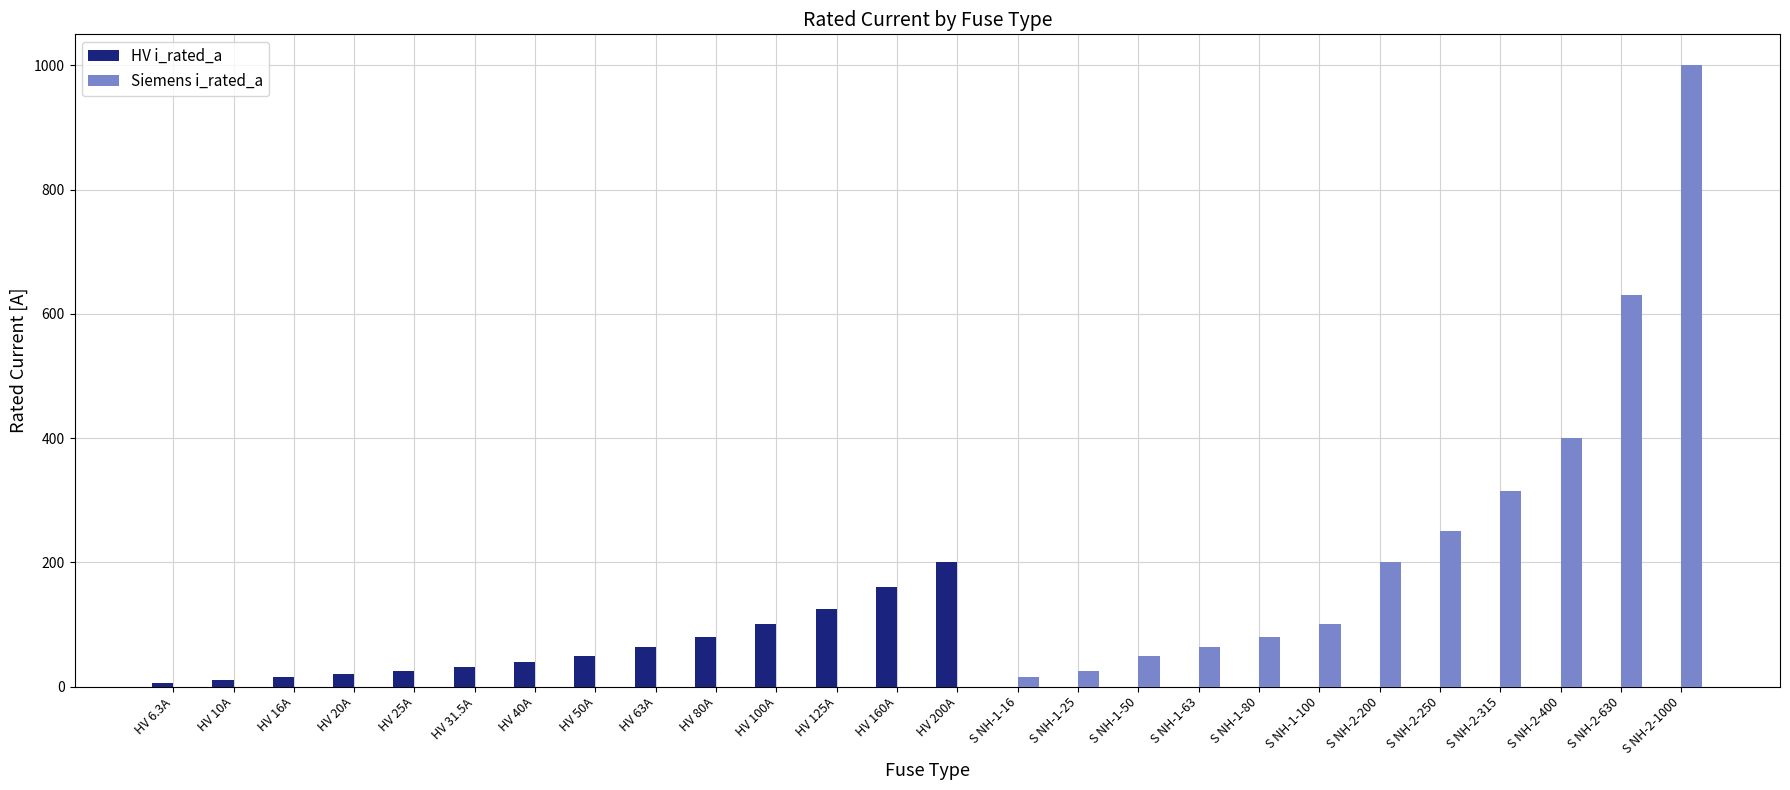

How many groups of bars are there?

26